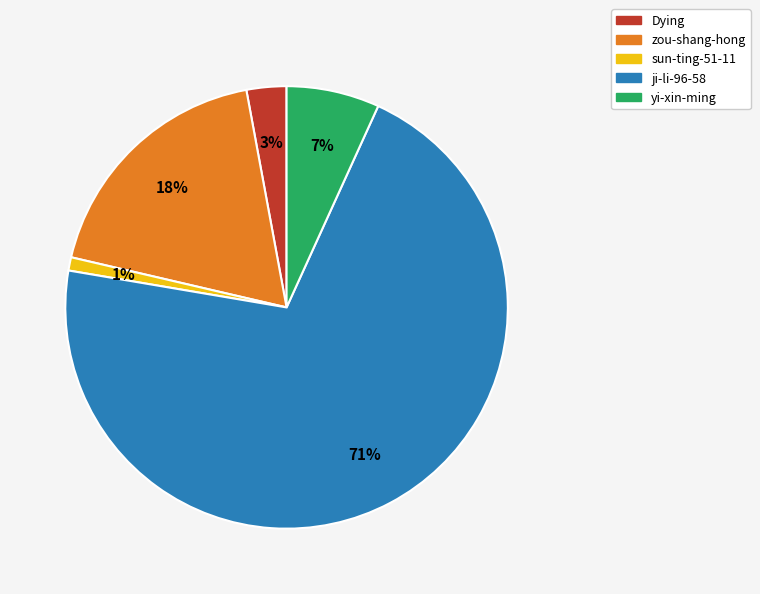

Is it true that yi-xin-ming is 7% of the pie?

True